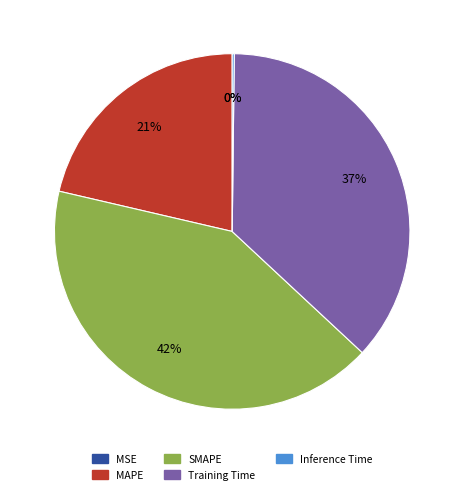

What percentage is the MAPE slice, to the nearest percent?

21%